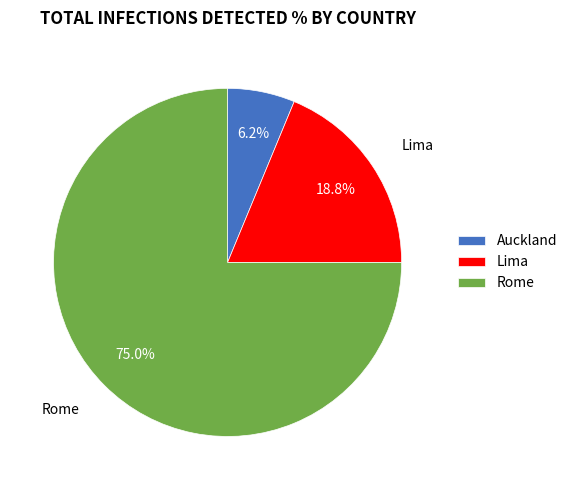

To the nearest percent, what is the combined percentage of Rome and Lima?

94%